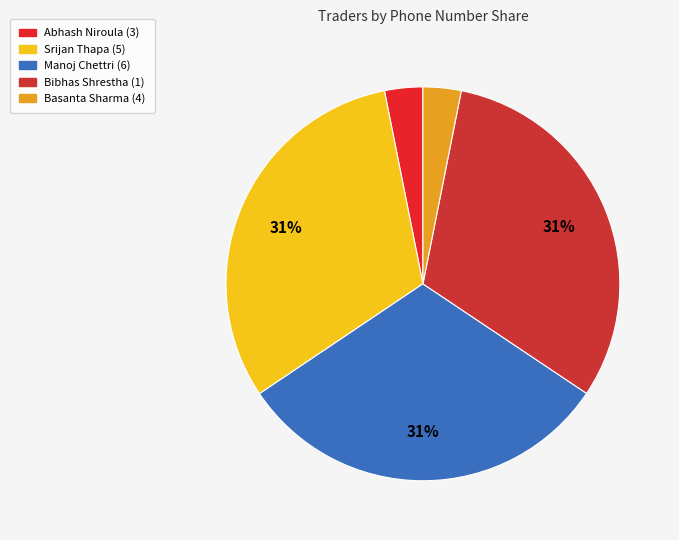

Count the number of slices in the pie.

5